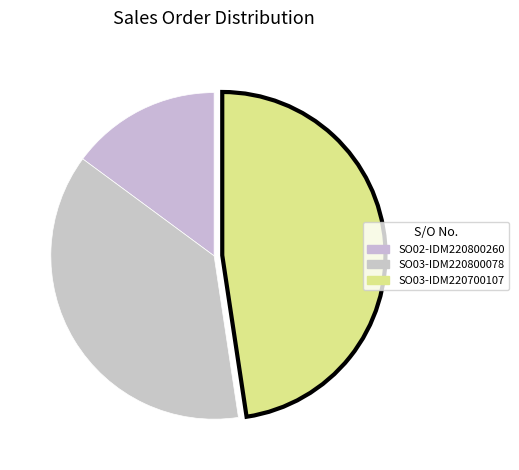

Rank the categories by value from lowest to highest.

SO02-IDM220800260, SO03-IDM220800078, SO03-IDM220700107